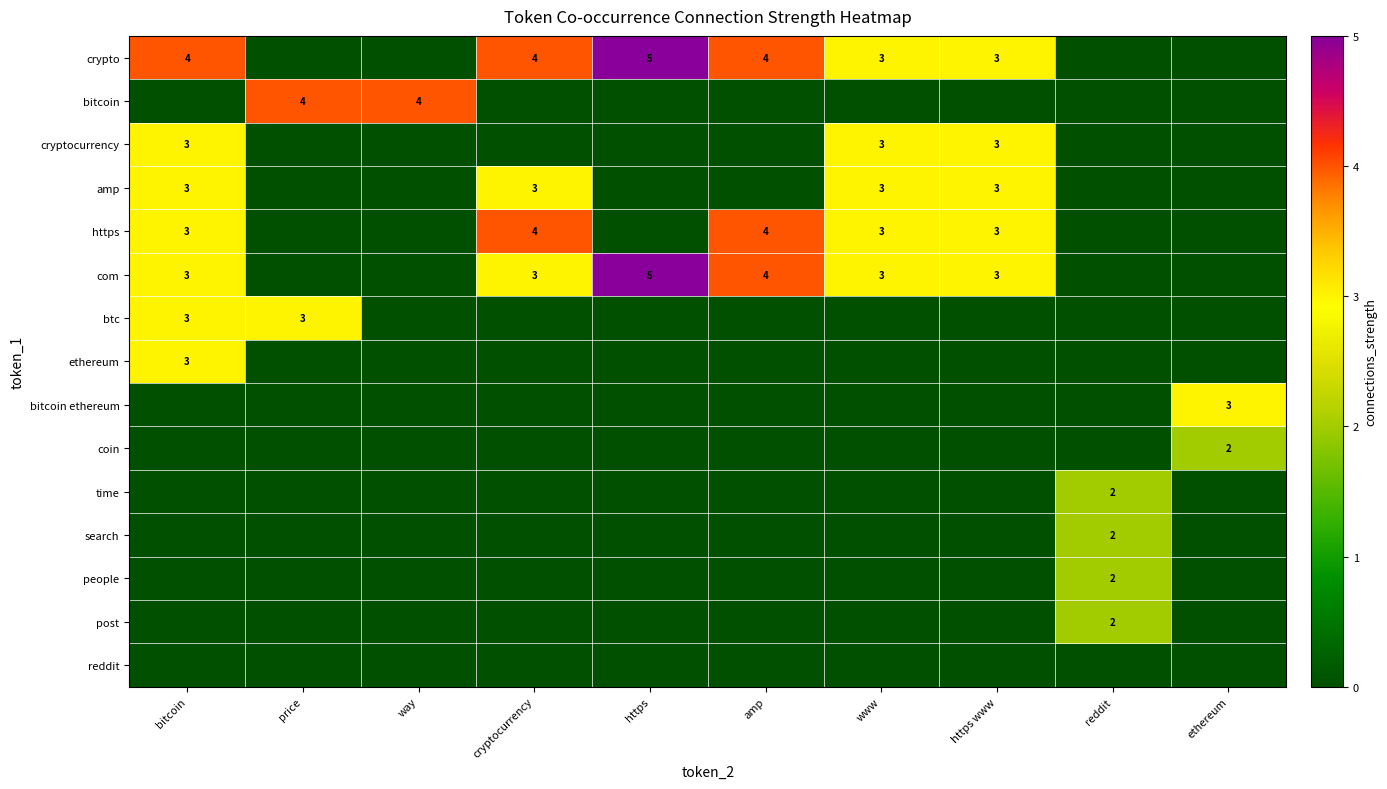

True or false: crypto has a value of 3 at www.

True